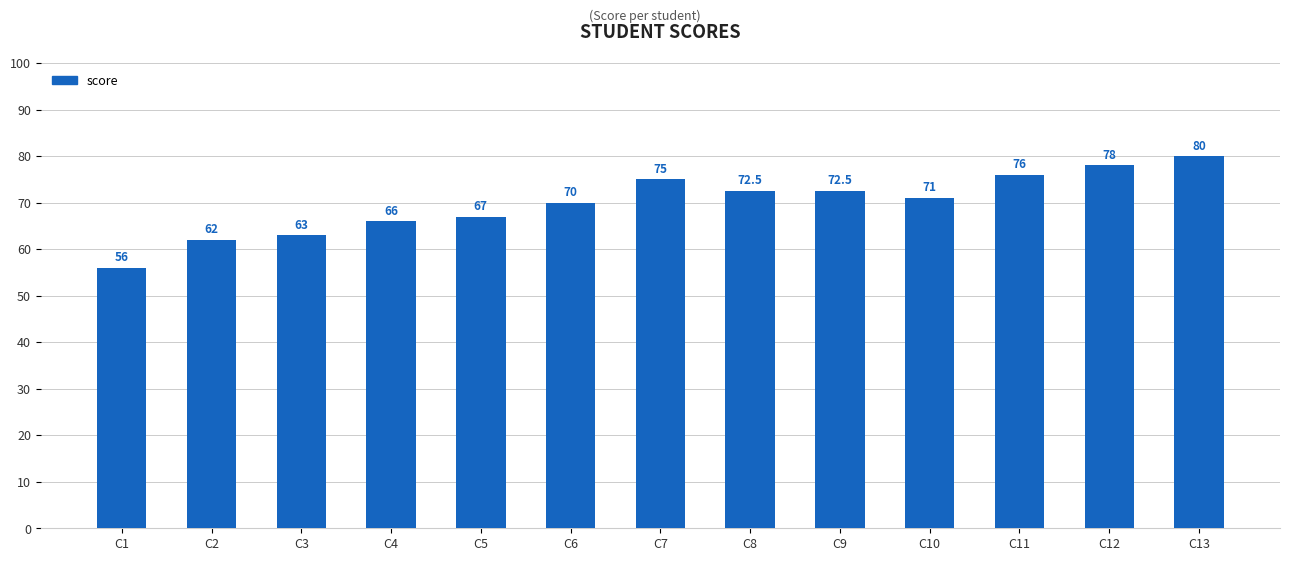

What is the sum of all values?

909.0